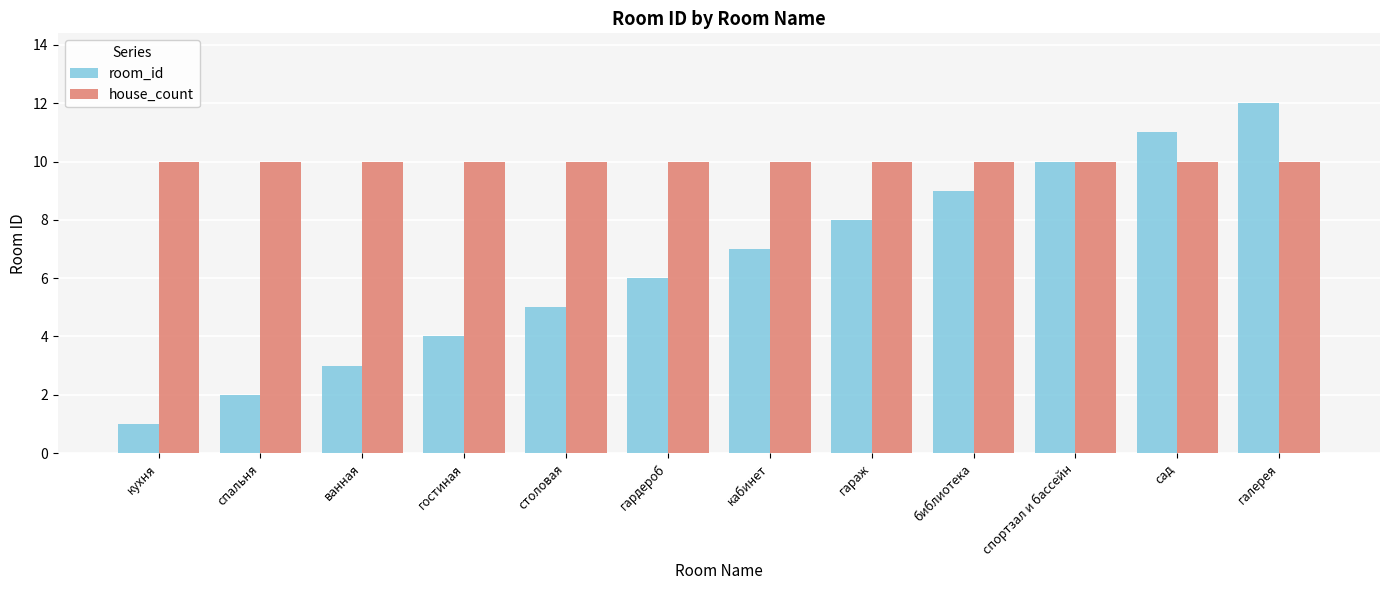

Rank the series by their average value, from lowest to highest.

room_id, house_count